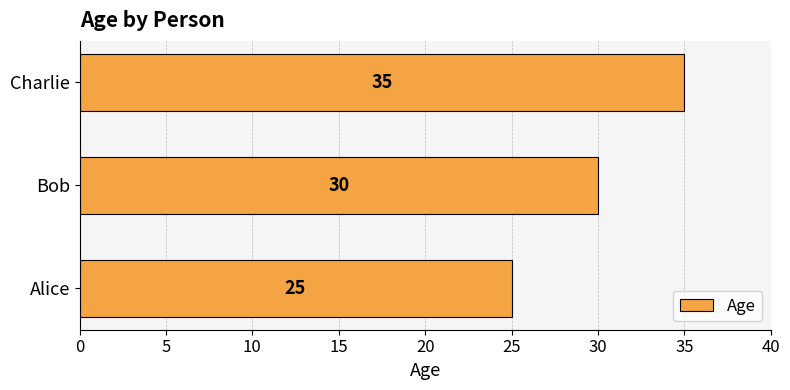

How many values are between 25 and 35?

3